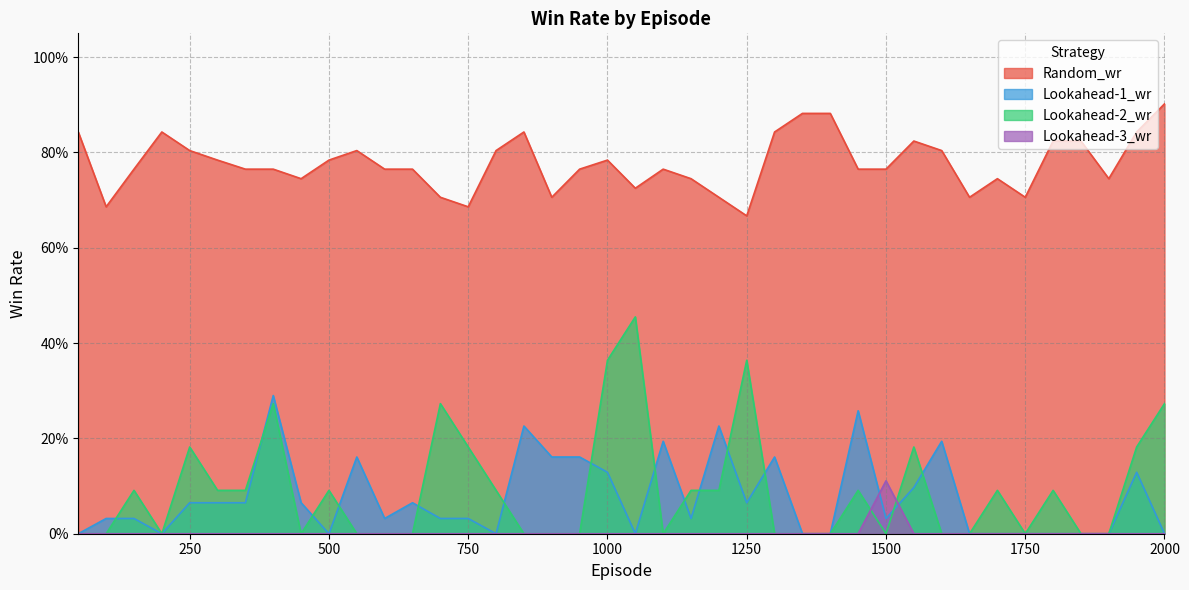

Which series has the largest range (max minus min)?

Lookahead-2_wr